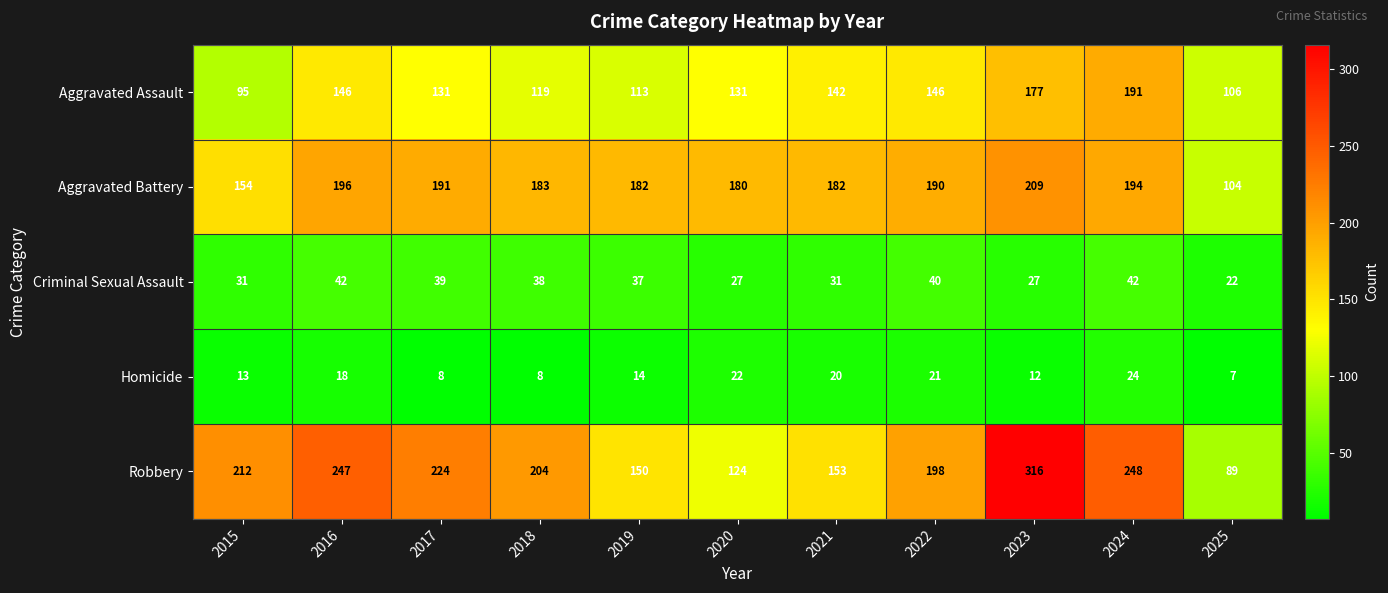

What is the approximate value of Robbery at 2017, to the nearest 10?

220